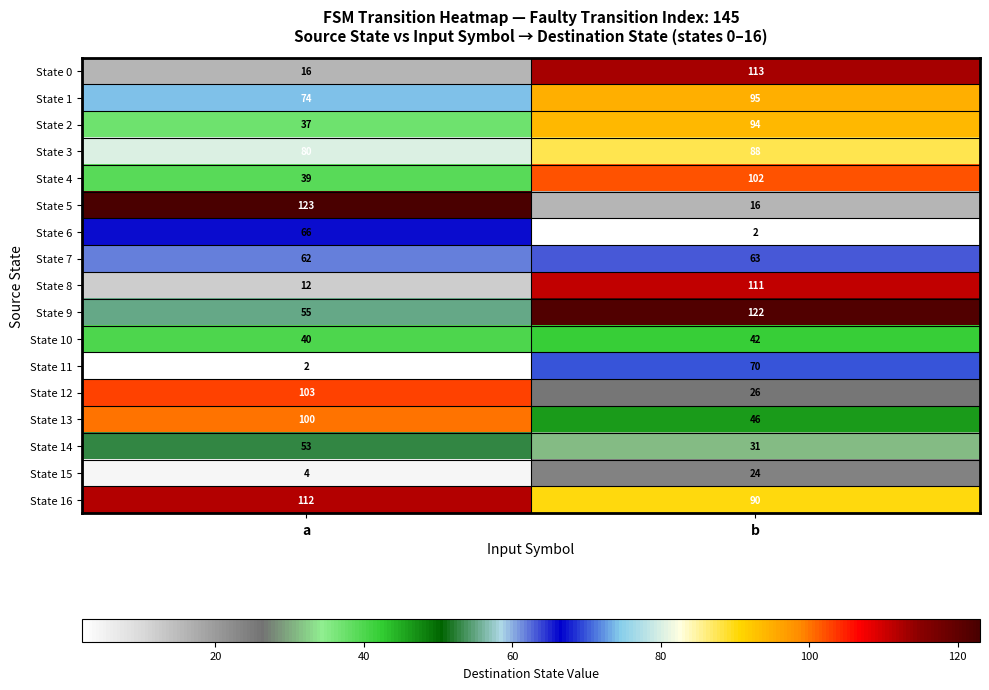

What is the total value across all series at b?

1135